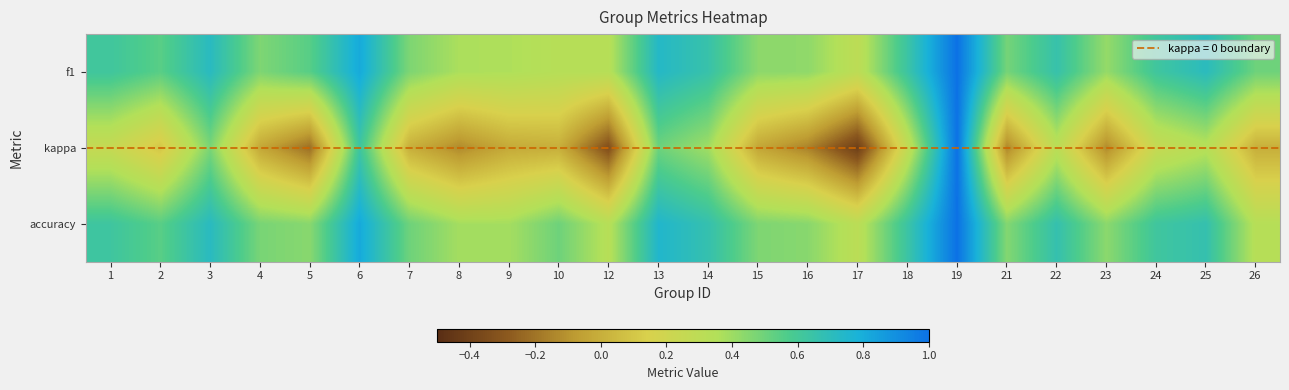

Reading left to right, transcribe all the data shown in this chart.

f1: 1=0.6	2=0.5	3=0.7	4=0.5	5=0.5	6=0.8	7=0.5	8=0.4	9=0.4	10=0.3	12=0.3	13=0.7	14=0.7	15=0.4	16=0.4	17=0.3	18=0.6	19=1.0	21=0.5	22=0.7	23=0.4	24=0.6	25=0.7	26=0.5
kappa: 1=0.2	2=0.1	3=0.5	4=-0.0	5=-0.2	6=0.6	7=0.0	8=-0.1	9=-0.0	10=0.0	12=-0.3	13=0.5	14=0.4	15=-0.0	16=-0.2	17=-0.4	18=0.3	19=1.0	21=-0.1	22=0.3	23=-0.1	24=0.2	25=0.3	26=0.0
accuracy: 1=0.6	2=0.5	3=0.7	4=0.5	5=0.4	6=0.8	7=0.5	8=0.4	9=0.4	10=0.5	12=0.3	13=0.8	14=0.7	15=0.5	16=0.4	17=0.3	18=0.6	19=1.0	21=0.5	22=0.7	23=0.4	24=0.6	25=0.7	26=0.3